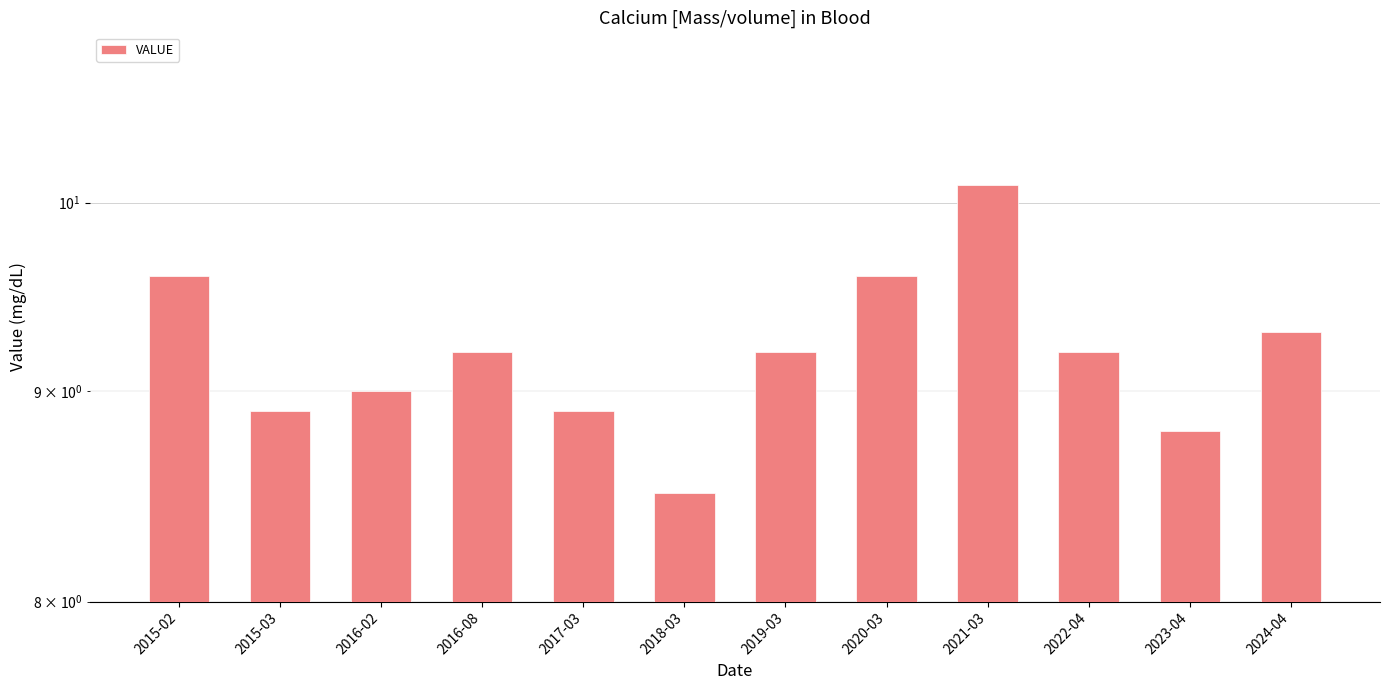

Rank the categories by value from highest to lowest.

2021-03, 2015-02, 2020-03, 2024-04, 2016-08, 2019-03, 2022-04, 2016-02, 2015-03, 2017-03, 2023-04, 2018-03